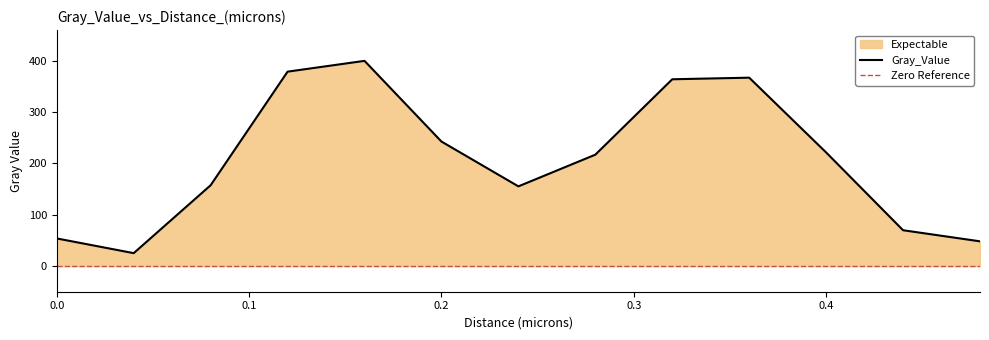

How many interior local valleys (lower than both neighbors) does the data have?

2